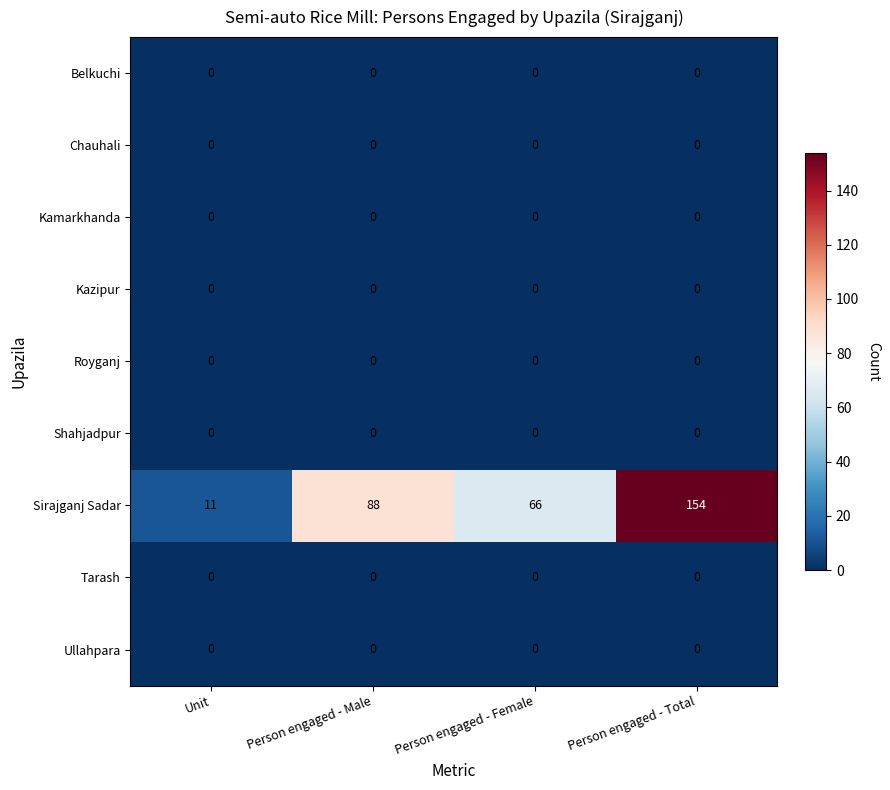

Which series has the largest total across all categories?

Sirajganj Sadar